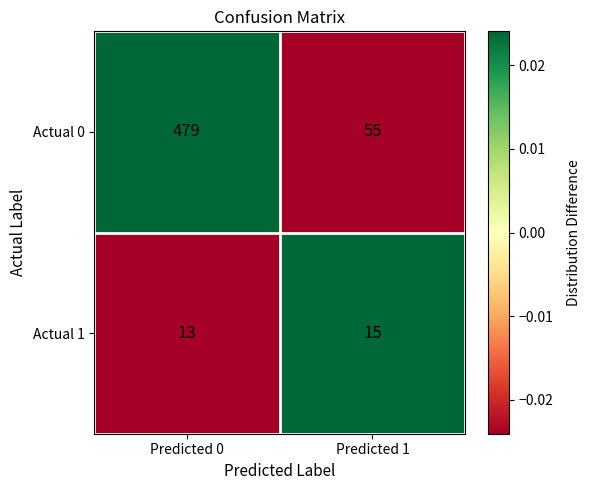

Which series has the widest spread of values?

Actual 0